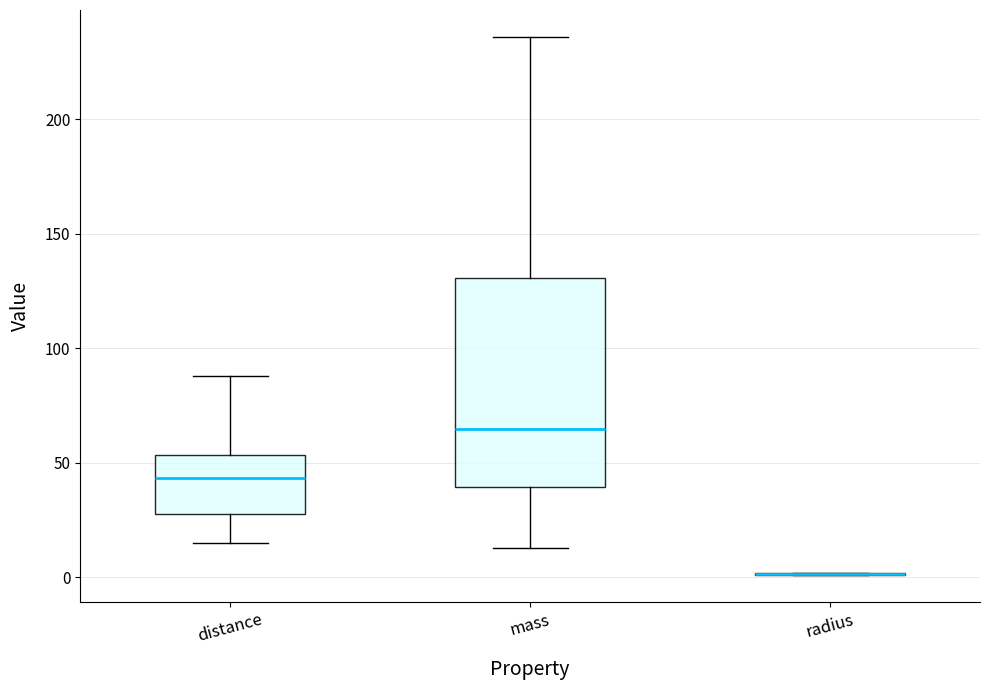

Reading left to right, transcribe this box plot: for each box, give where its median line is, the range the box spans, and where its two whiskers end, as read against the y-axis. The values are not printed on the chart, so give them approximately, as read against the axis.

distance: median 45, box 30 to 55, whiskers 15 to 90
mass: median 65, box 40 to 130, whiskers 15 to 235
radius: box collapsed to a line at 0, whiskers 0 to 0